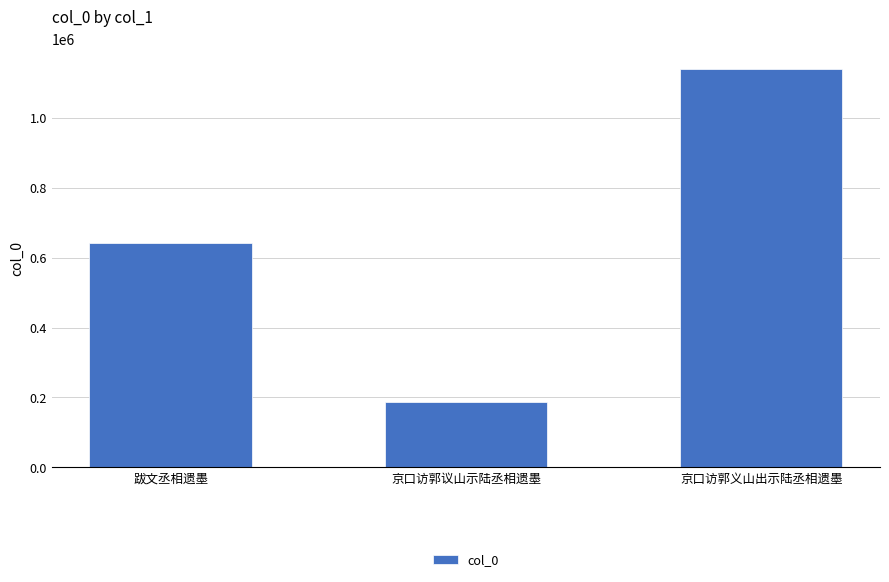

What is the difference between the values at 跋文丞相遗墨 and 京口访郭义山出示陆丞相遗墨?

498468